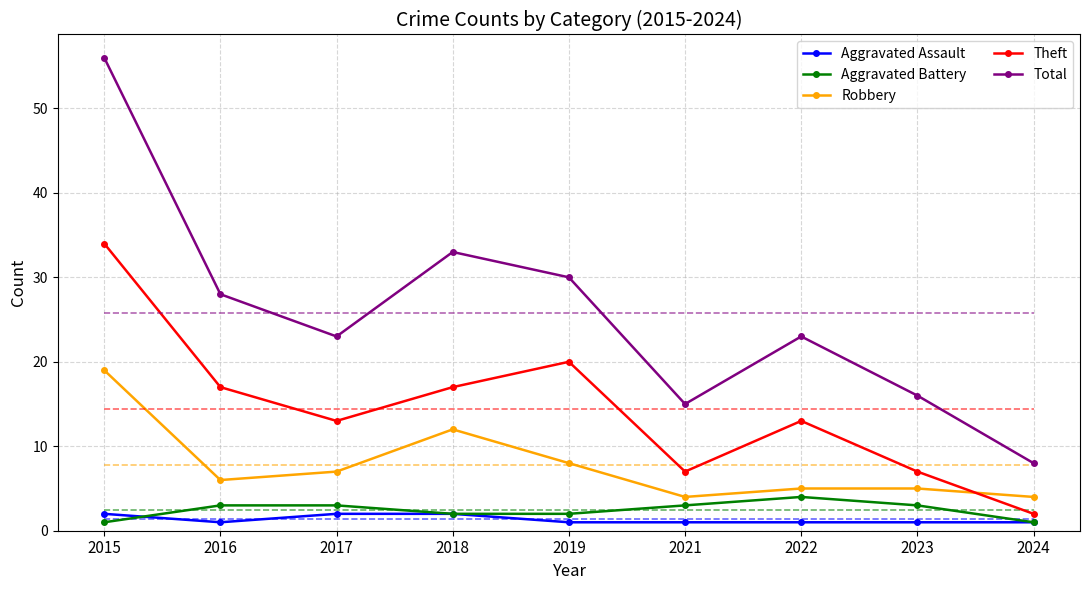

How many Aggravated Assault values are between 1 and 2?

9